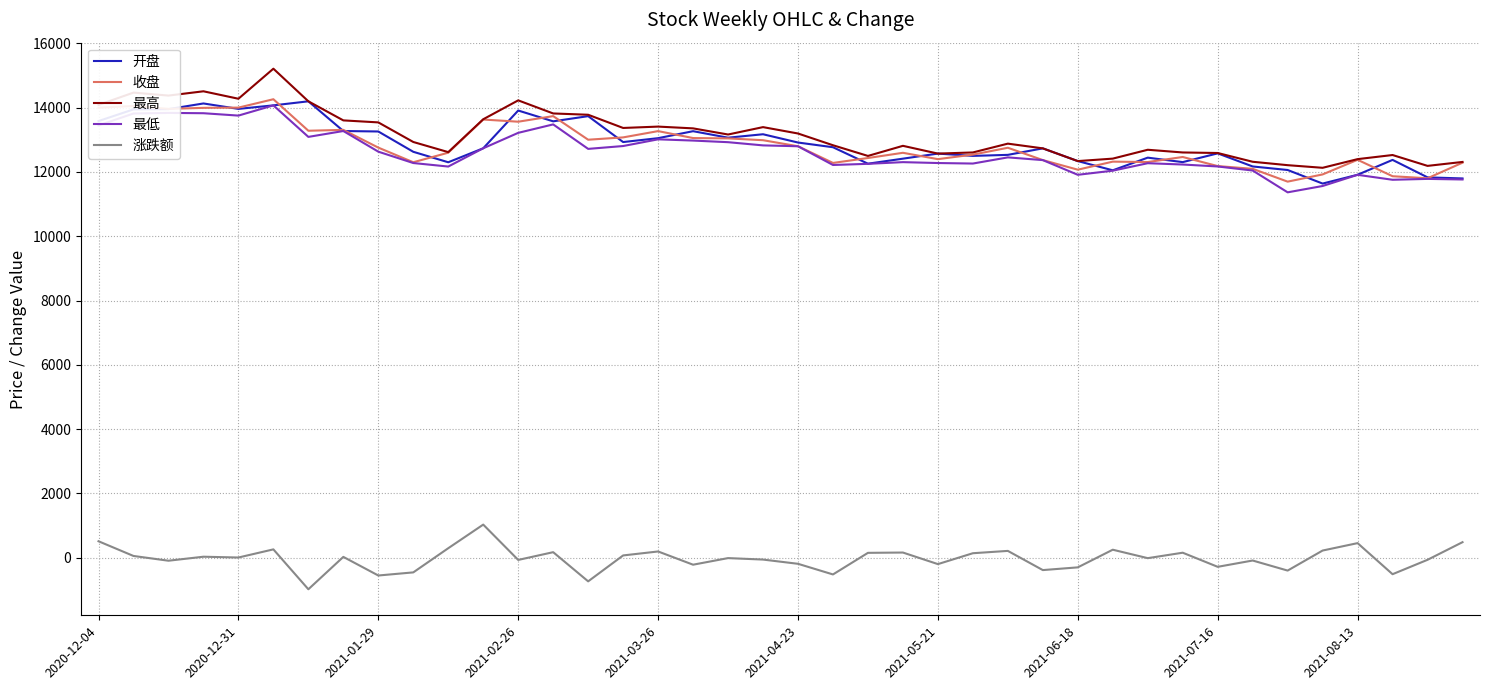

True or false: 开盘 and 涨跌额 cross at least once.

False